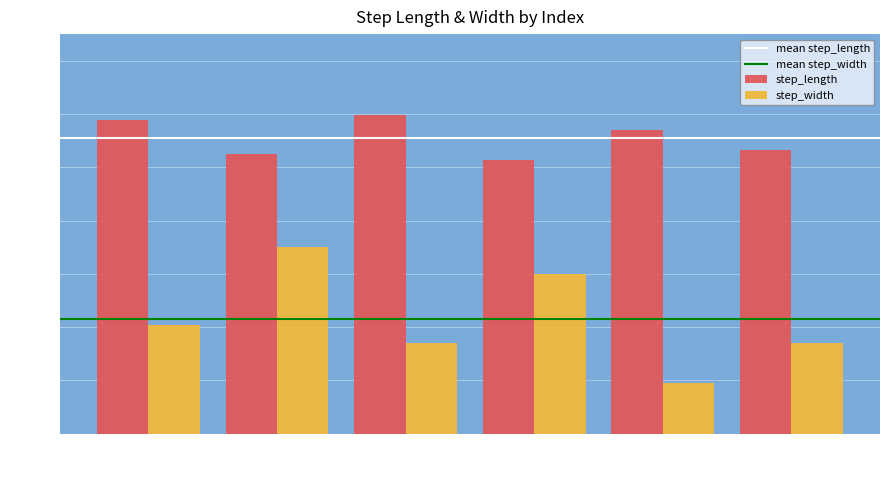

Which series has the largest total across all categories?

step_length